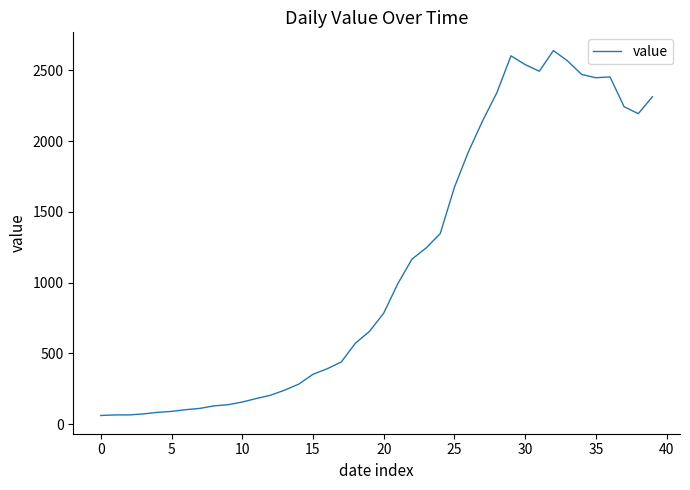

What is the difference between the maximum and minimum values?

2579